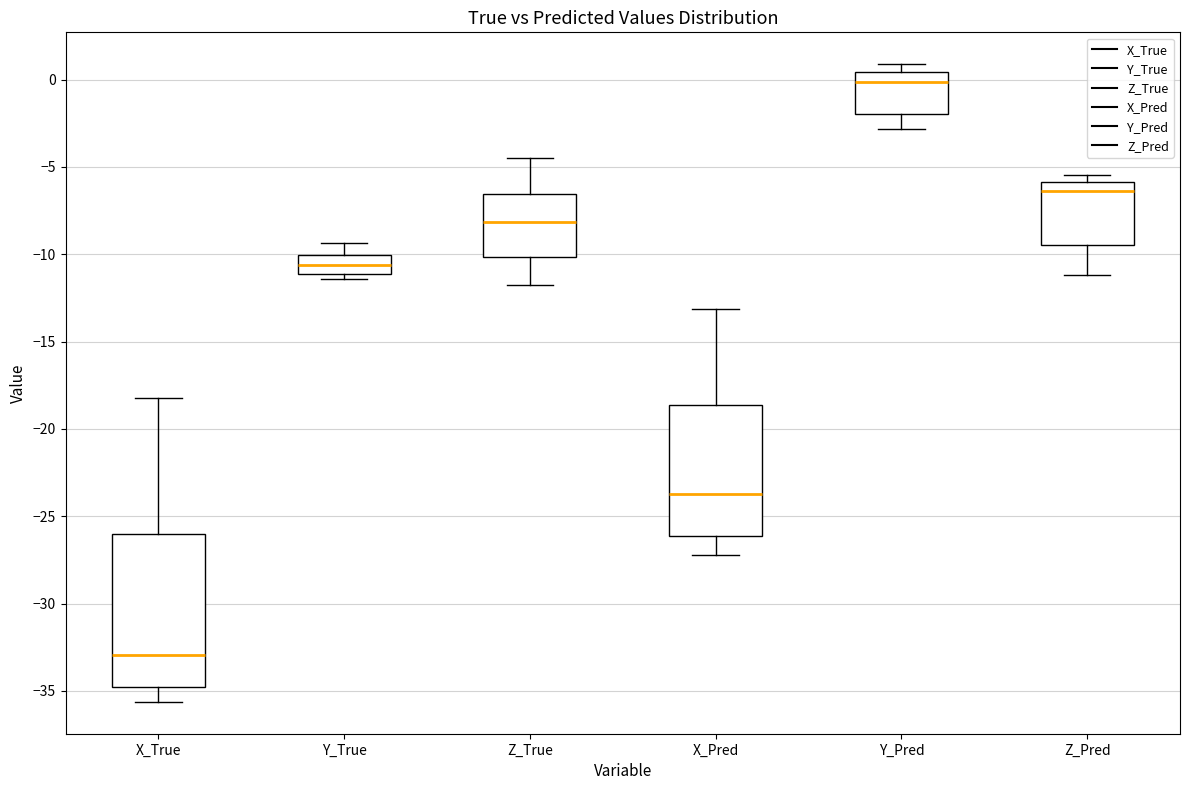

Which box has the lowest median line?

X_True